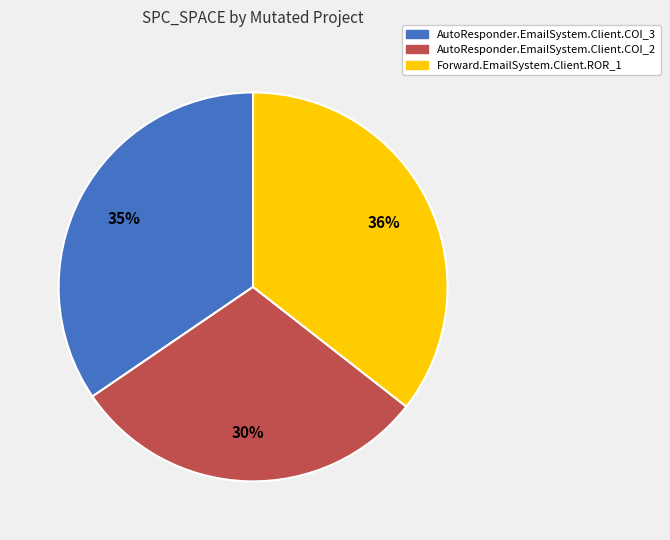

To the nearest percent, what is the average slice percentage?

33%